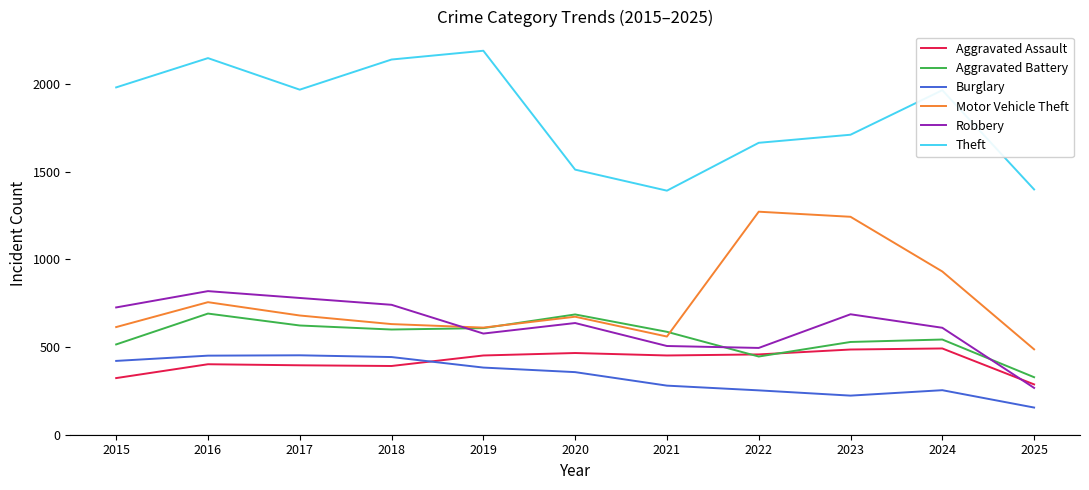

The Motor Vehicle Theft series shows 487 at 2025. True or false?

True